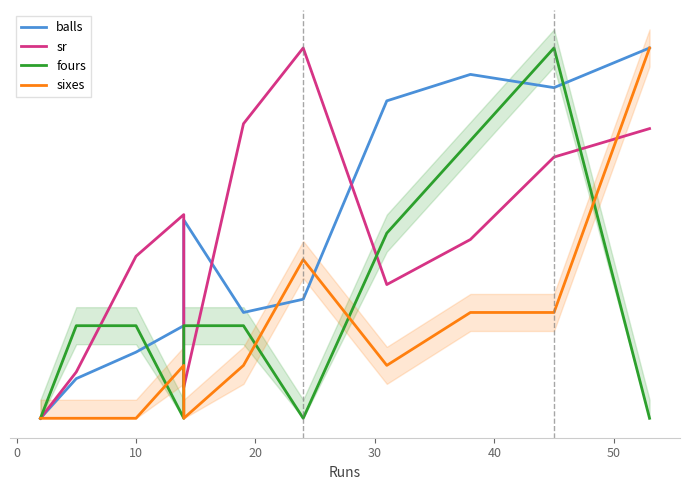

Rank the series at 10 from highest to lowest value.

sr, fours, balls, sixes